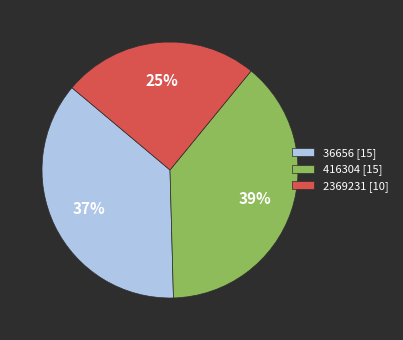

What is the smallest slice in the pie chart?

2369231 [10]